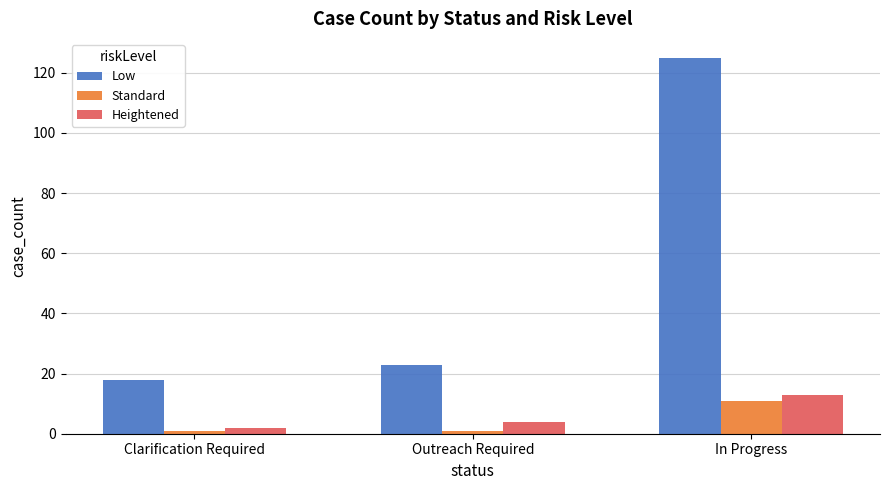

True or false: Heightened has a value of 8 at In Progress.

False